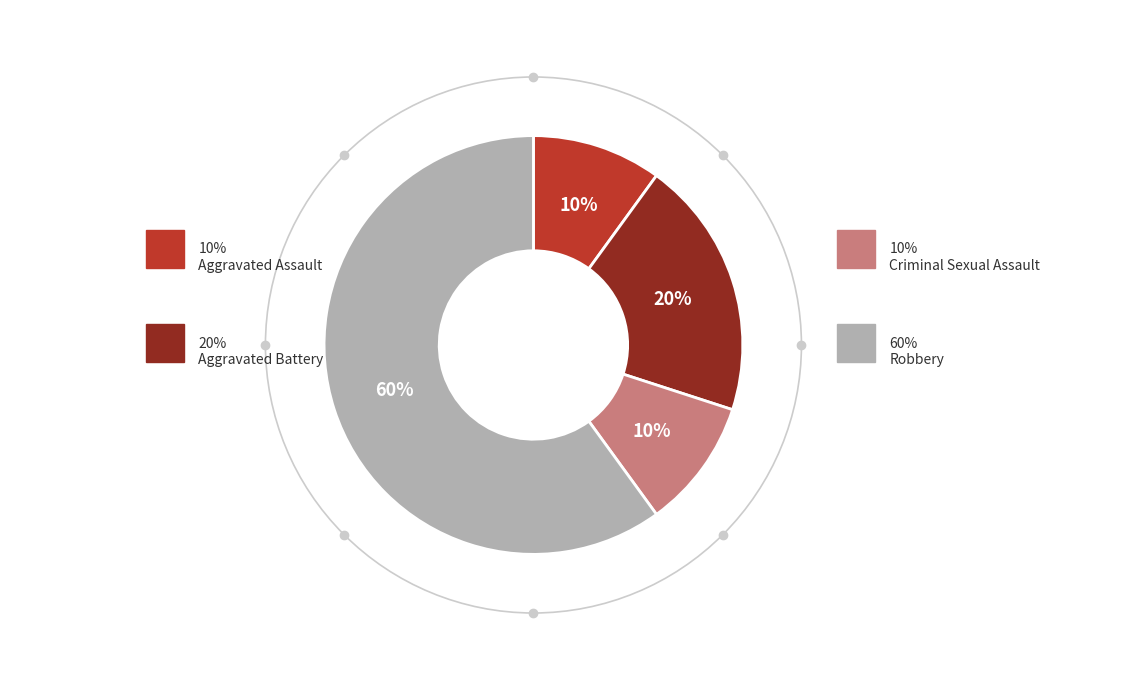

Does Robbery represent more than half of the total?

Yes